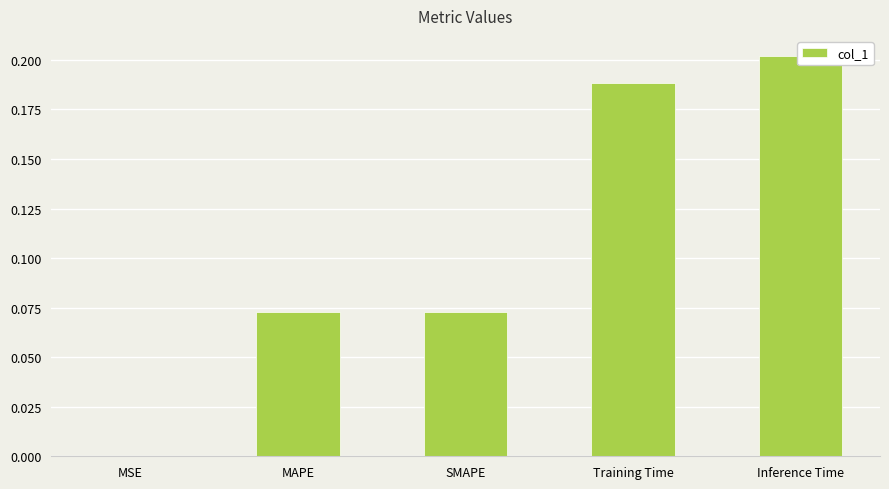

What is the label of the 1st bar from the right?

Inference Time